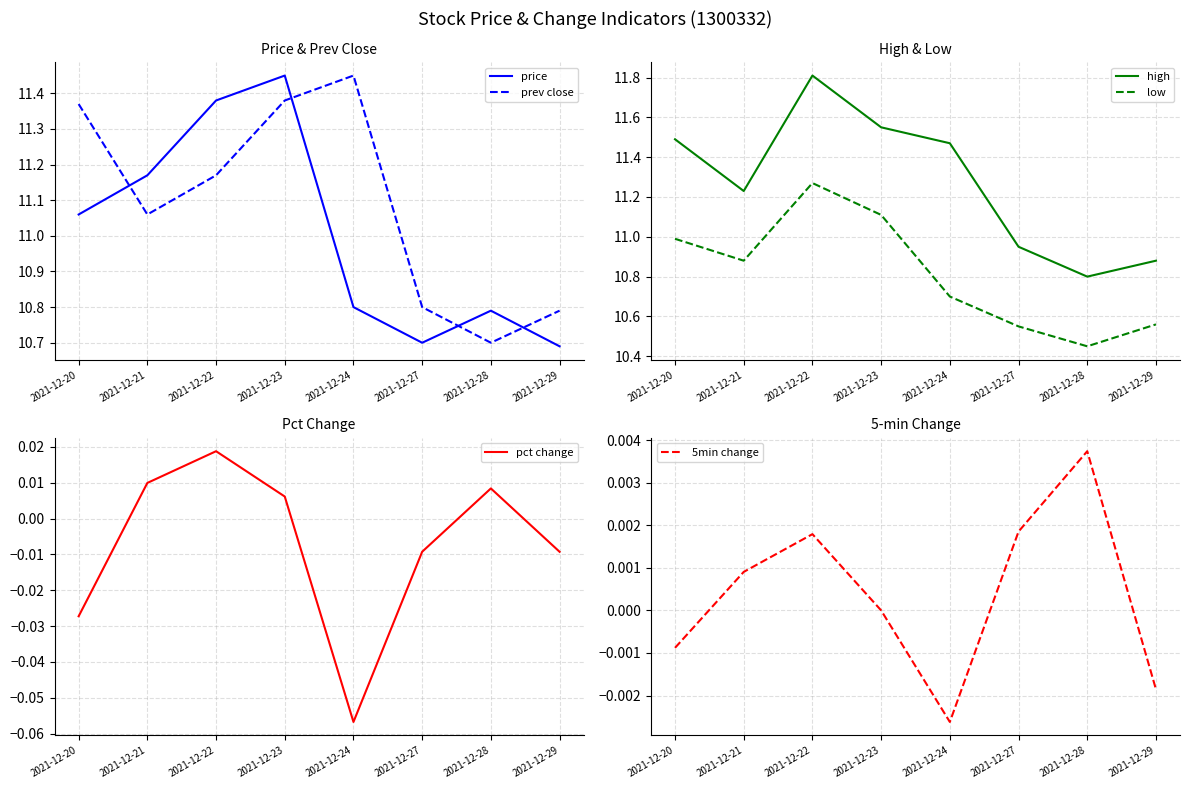

Does the chart have visible grid lines?

Yes